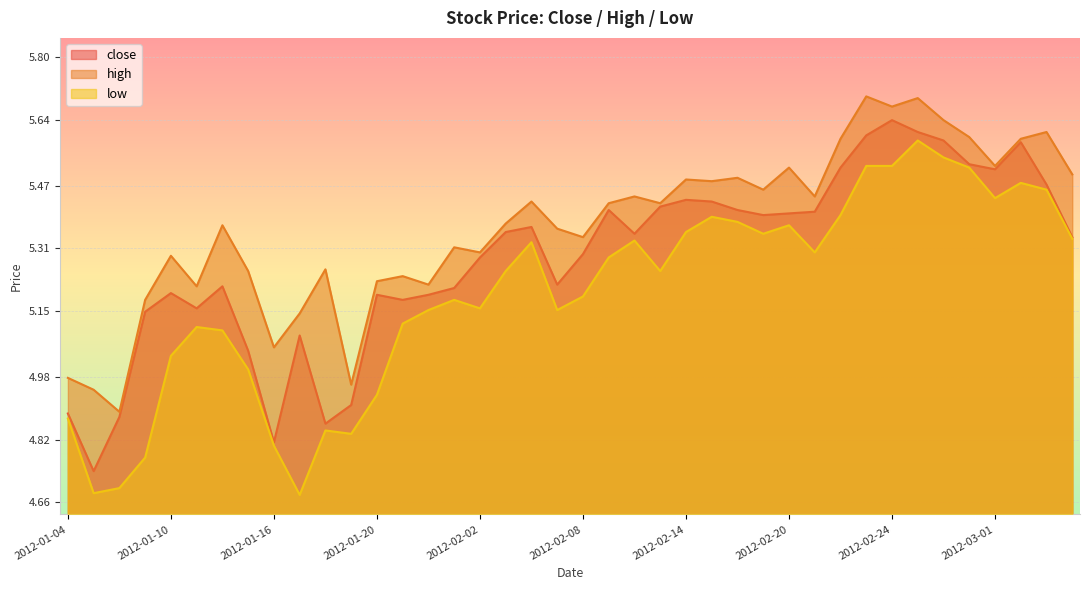

List the series in order of their peak value, highest first.

high, close, low